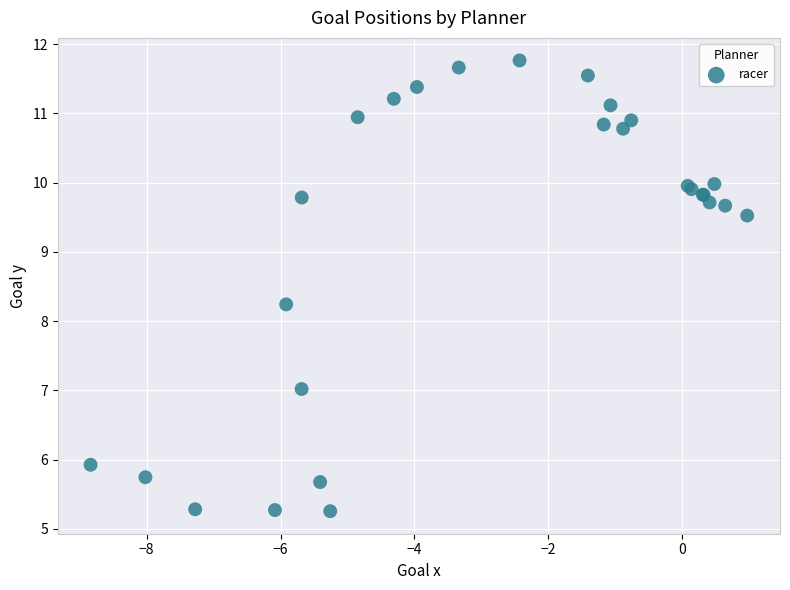

What Y value in the scatter plot is closest to 8?

8.2